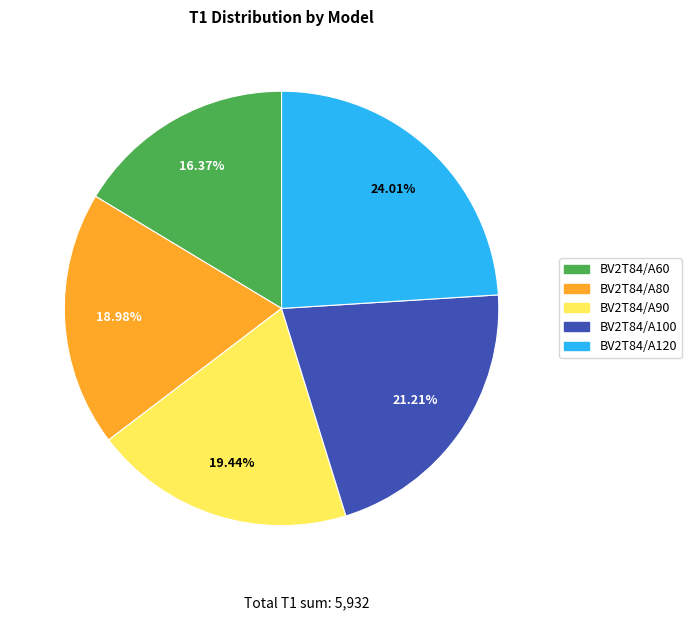

Do BV2T84/A60 and BV2T84/A120 together represent more than half of the pie?

No